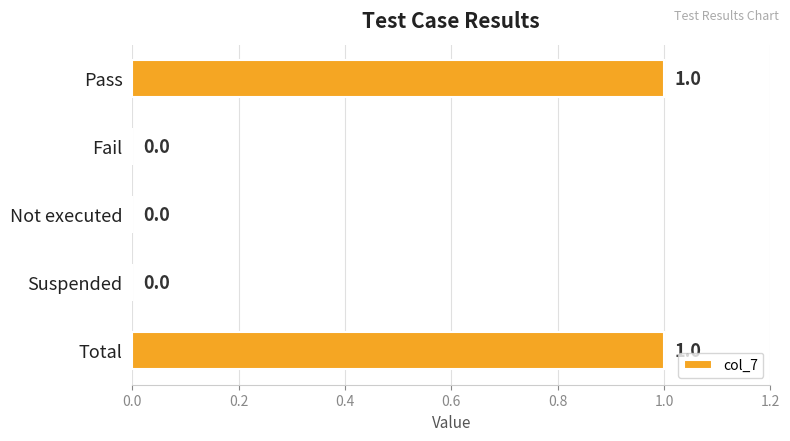

Approximately how many times larger is the value at Pass compared to Total?

1.0